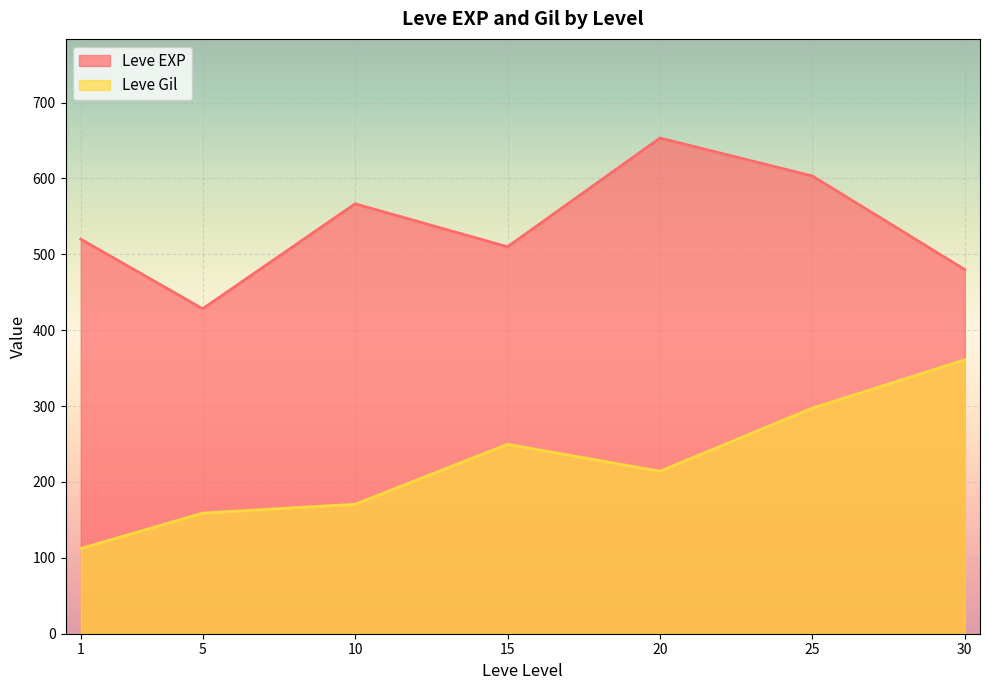

Which series has the widest spread of values?

Leve Gil